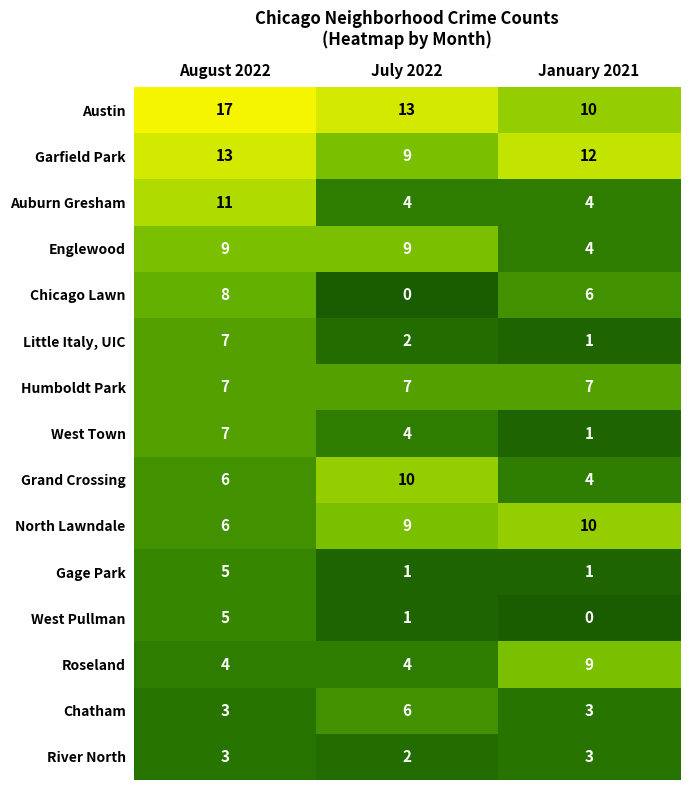

Count the number of data series in this chart.

15